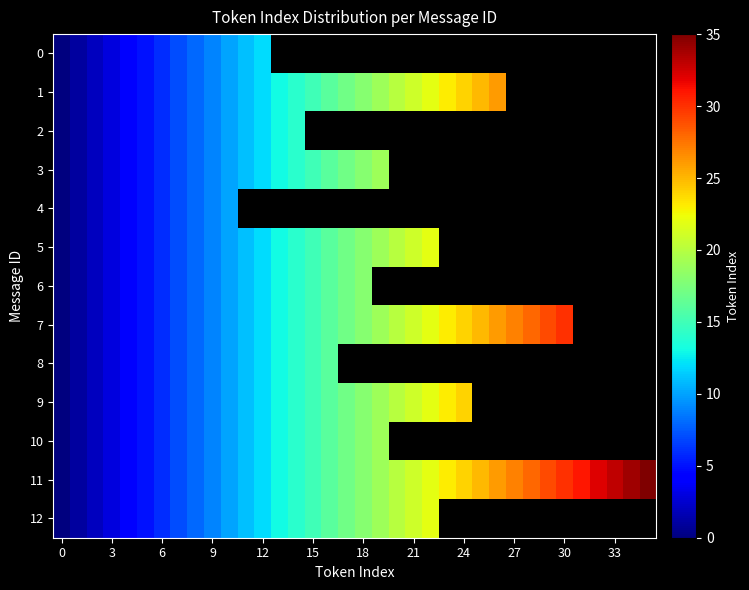

What is the average value of the 11 series?

17.5